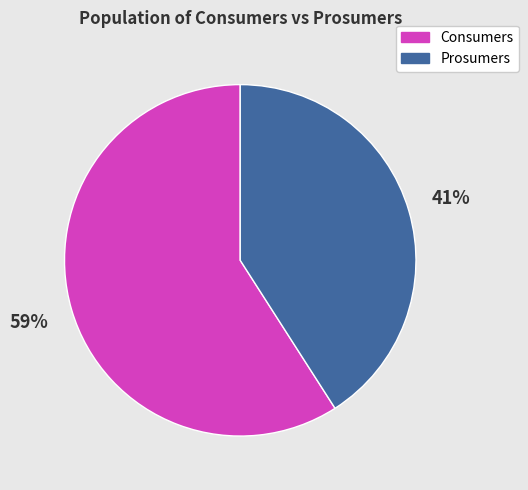

Approximately how many times larger is the value at Prosumers compared to Consumers?

0.7